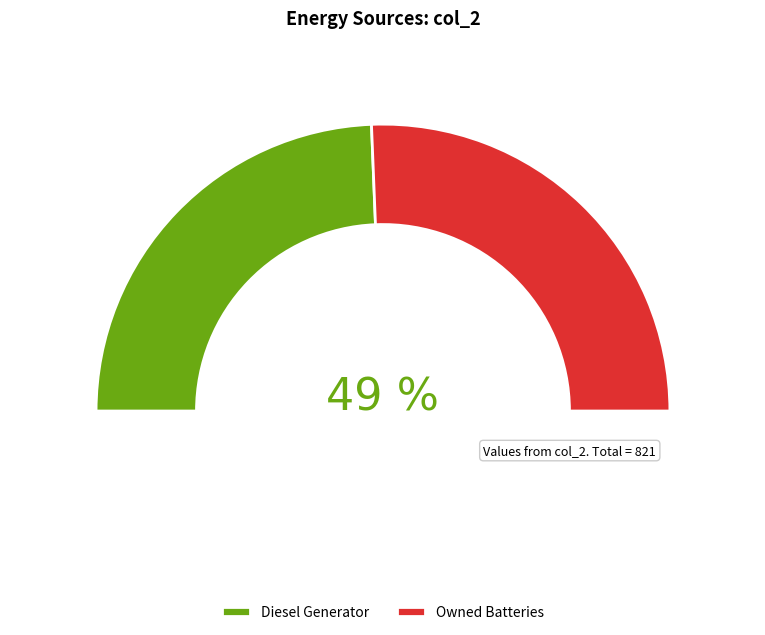

Which category accounts for the majority?

Owned Batteries